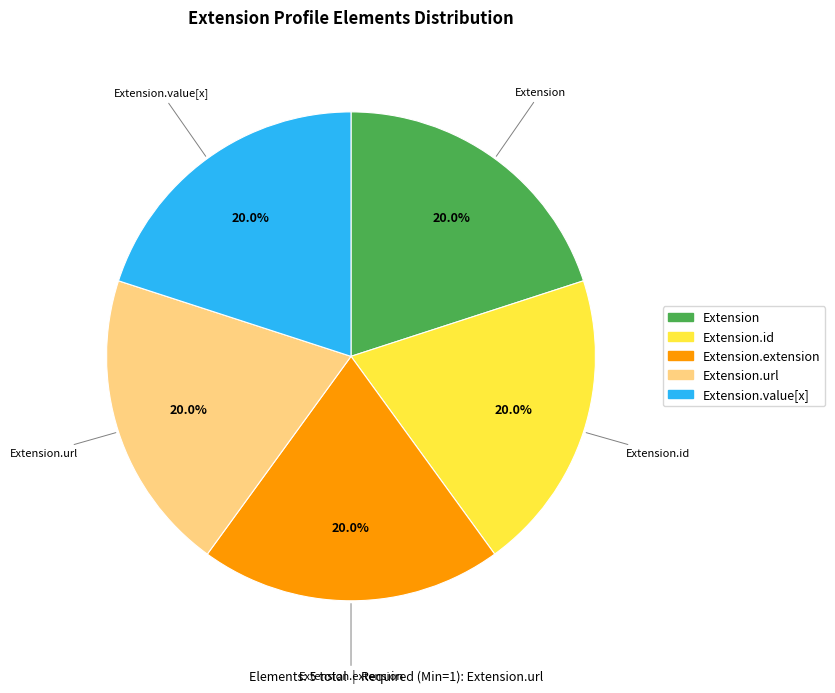

Is Extension.url the majority of the pie?

No